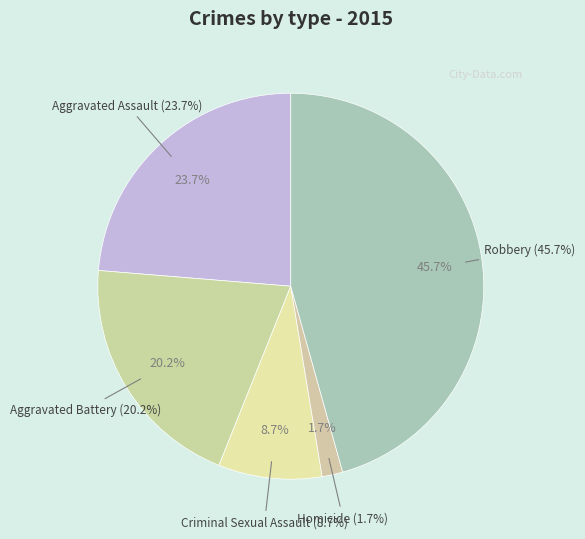

Which has a higher value, Criminal Sexual Assault or Aggravated Assault?

Aggravated Assault